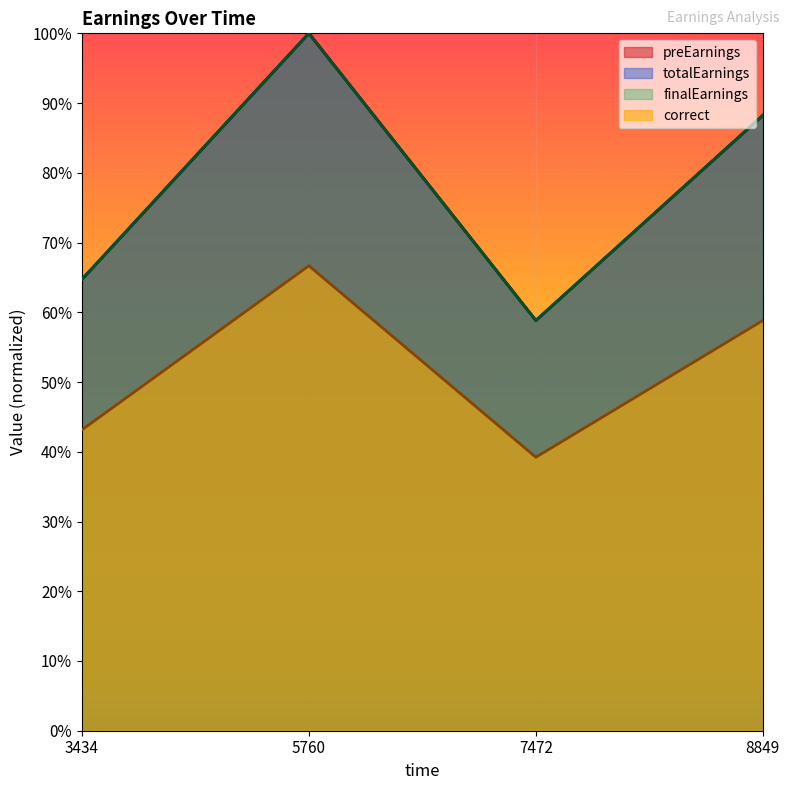

True or false: totalEarnings and preEarnings intersect in this chart.

False